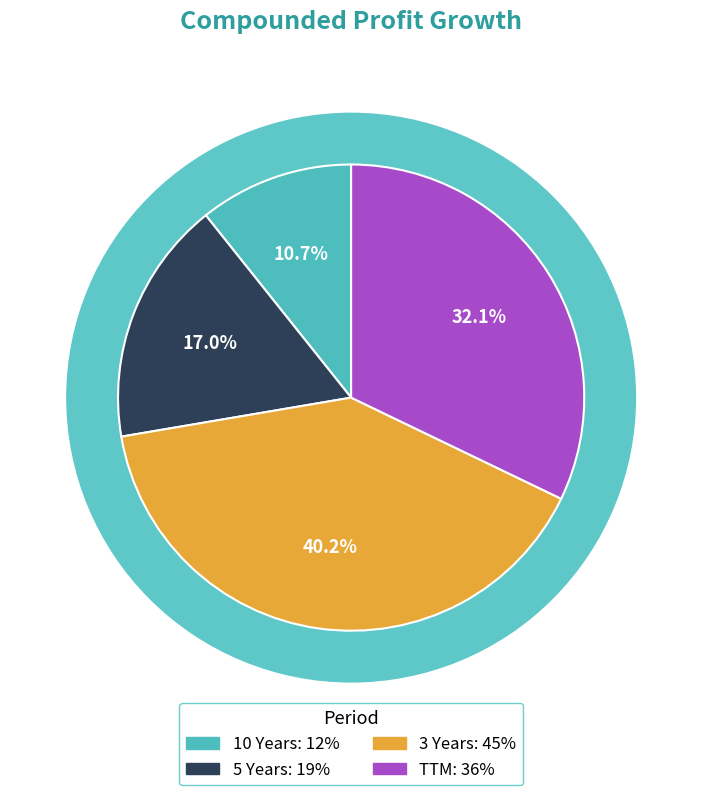

What percentage is the 3 Years slice, to the nearest percent?

40%